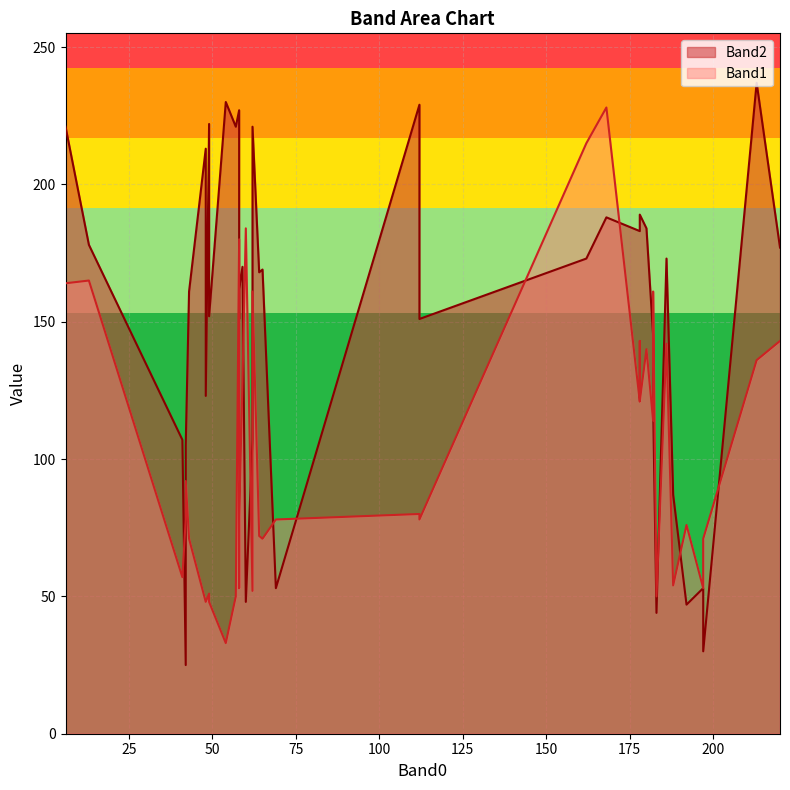

Does the chart have visible grid lines?

Yes